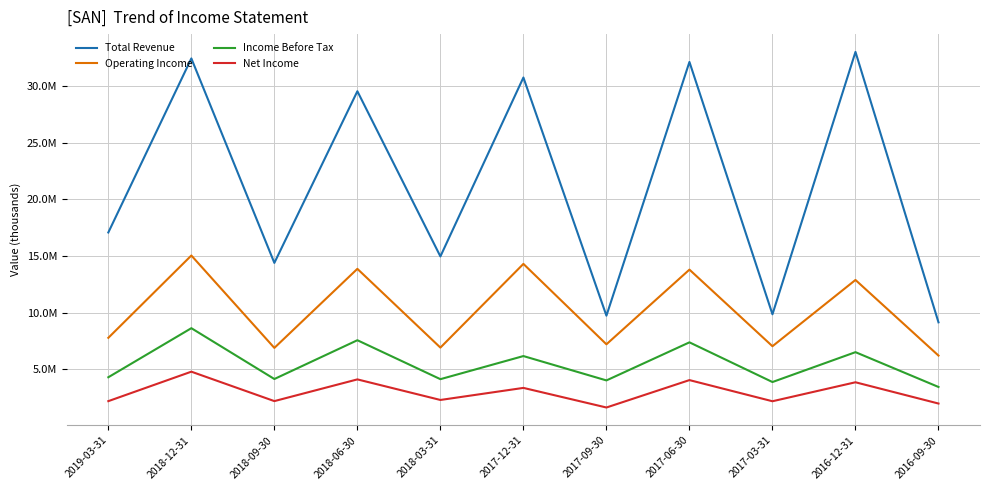

What is the sum of the Income Before Tax values at 2019-03-31 and 2016-12-31?

10830400